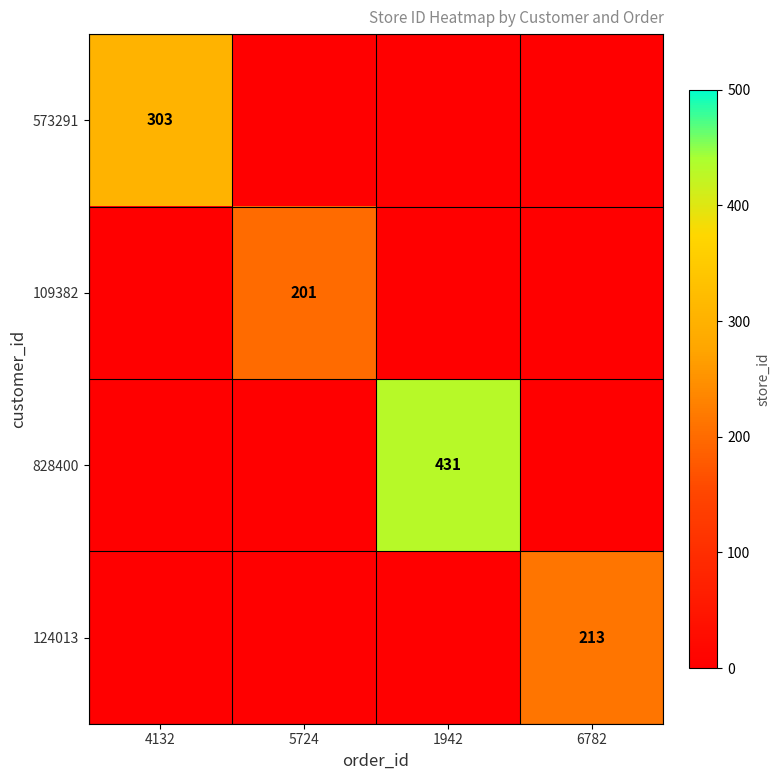

Count the number of categories in the chart.

4